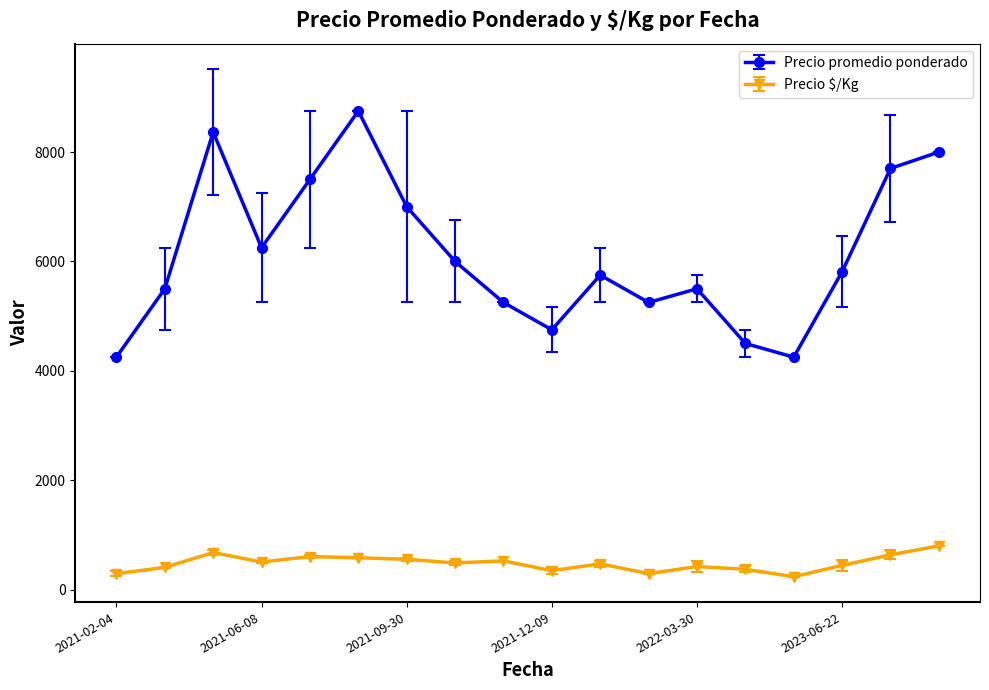

True or false: Precio $/Kg and Precio promedio ponderado intersect in this chart.

False